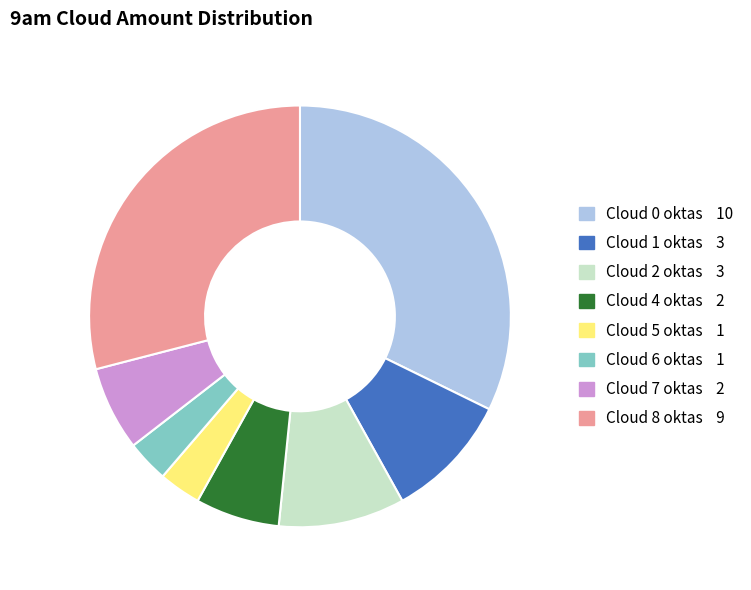

Is there any slice that represents more than half of the pie?

No